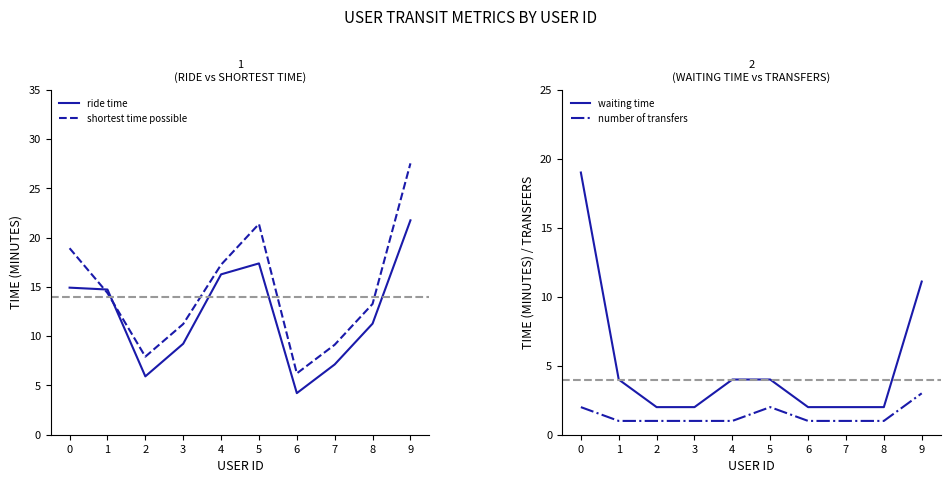

Where is shortest time possible nearest to the value 16?

4